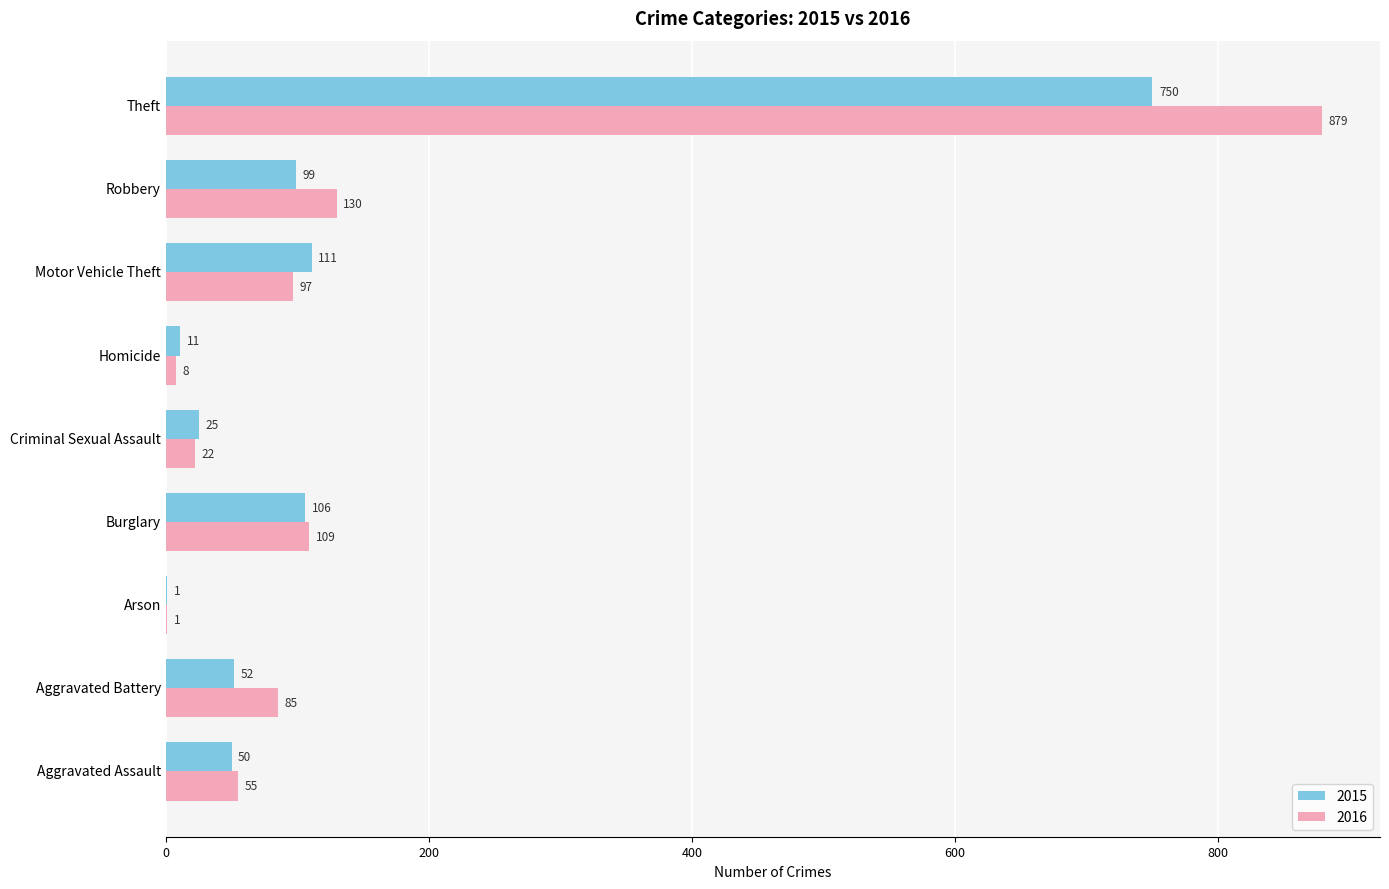

Is the value of 2016 at Criminal Sexual Assault greater than the value of 2015 at Motor Vehicle Theft?

No